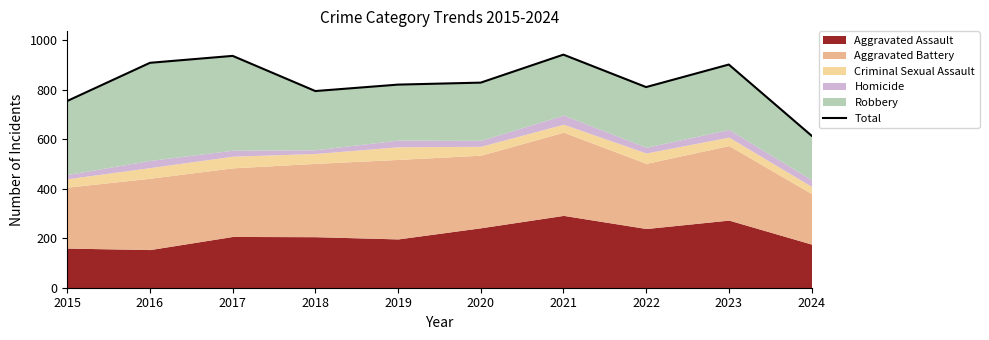

How many values are below 828?

5